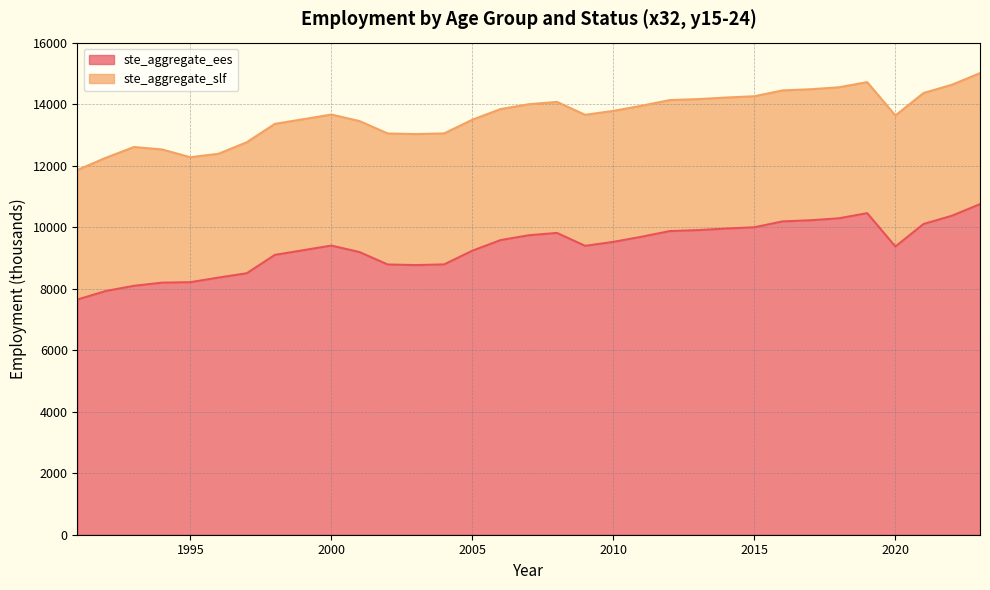

Reading right to left, what are all the values shown in this chart?

2023=10747.6	2022=10369.6	2021=10103.6	2020=9370.7	2019=10455.8	2018=10288.8	2017=10224.3	2016=10187.2	2015=9996.5	2014=9954.8	2013=9903.9	2012=9872.0	2011=9687.8	2010=9521.4	2009=9392.4	2008=9812.3	2007=9736.5	2006=9579.1	2005=9234.1	2004=8788.9	2003=8766.7	2002=8786.1	2001=9189.5	2000=9401.3	1999=9249.3	1998=9099.3	1997=8500.7	1996=8360.4	1995=8210.6	1994=8195.4	1993=8092.5	1992=7923.0	1991=7646.4